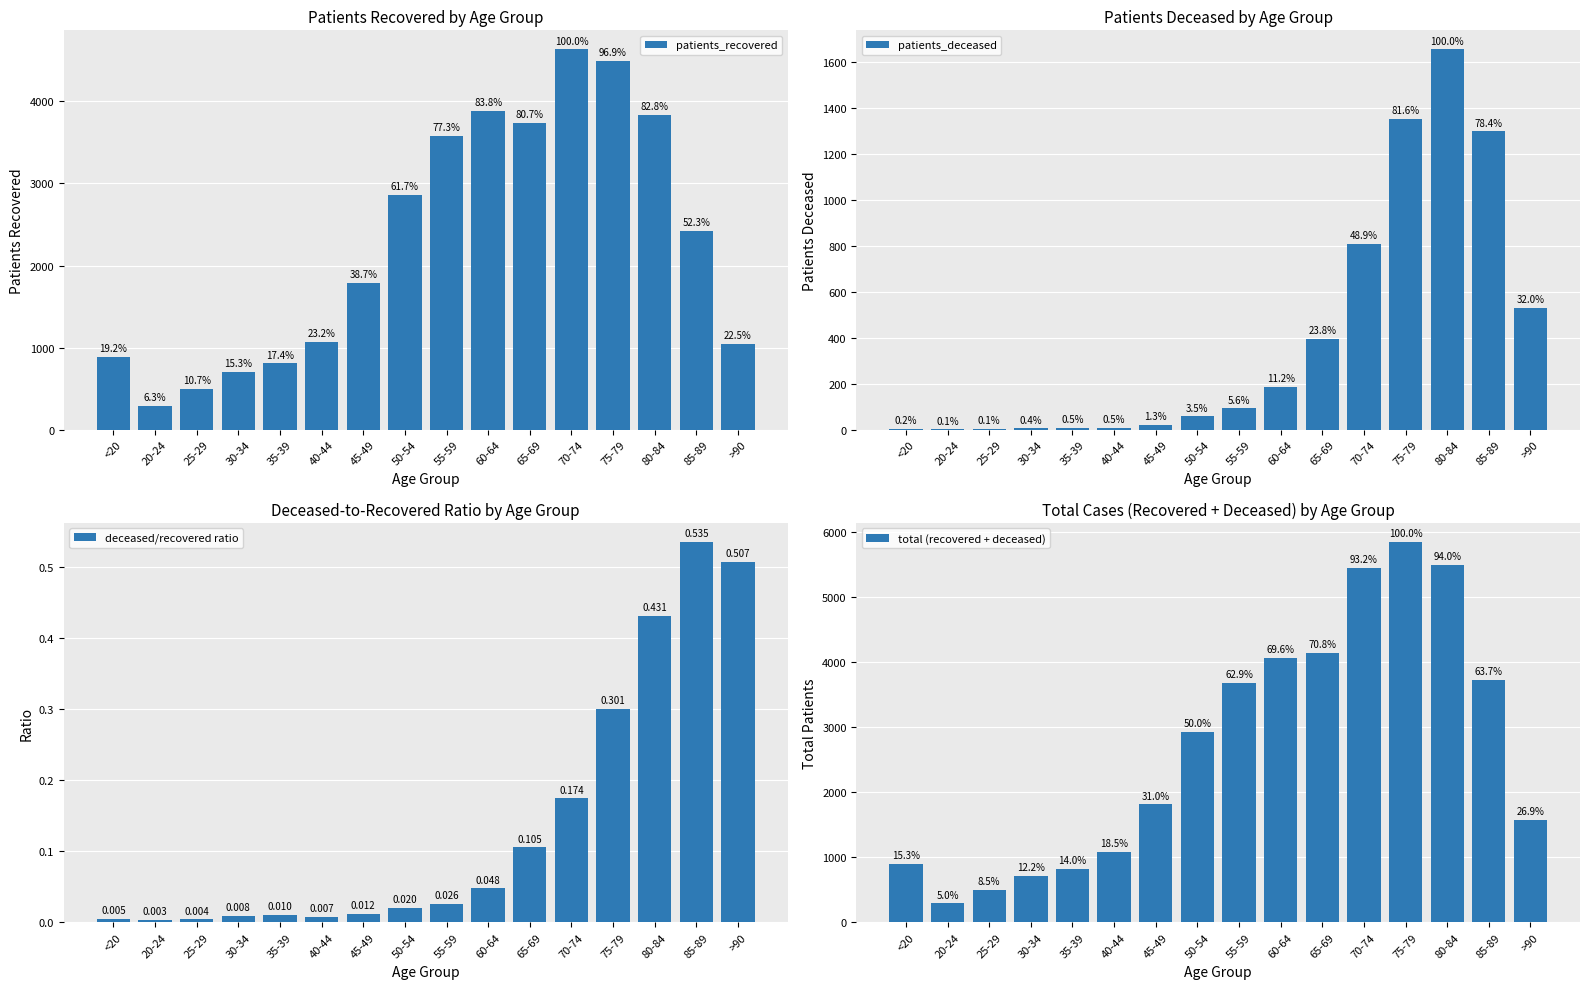

What are all the series names shown in the legend?

patients_recovered, patients_deceased, deceased/recovered ratio, total (recovered + deceased)